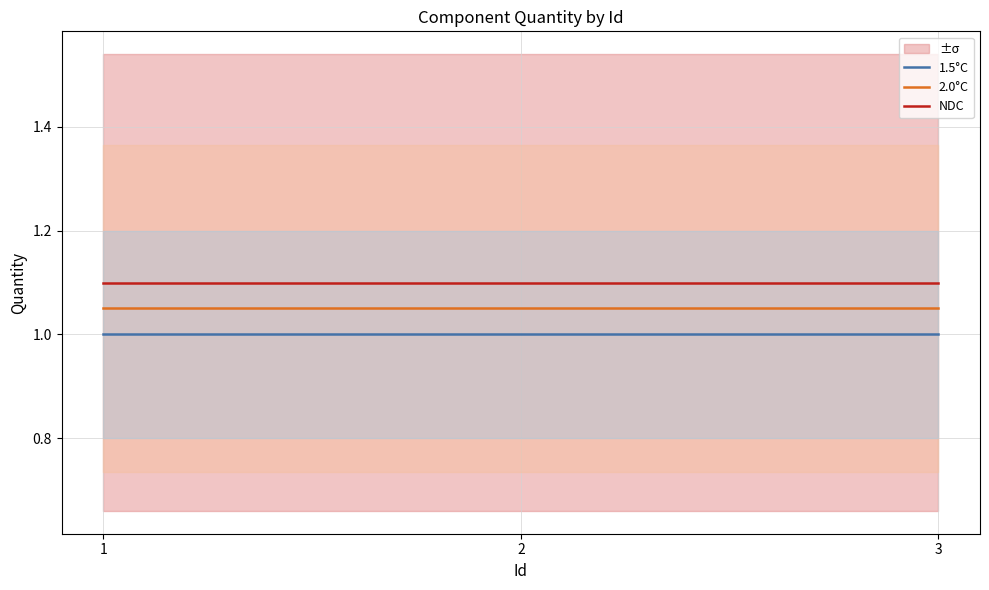

How many lines are shown in the chart?

3